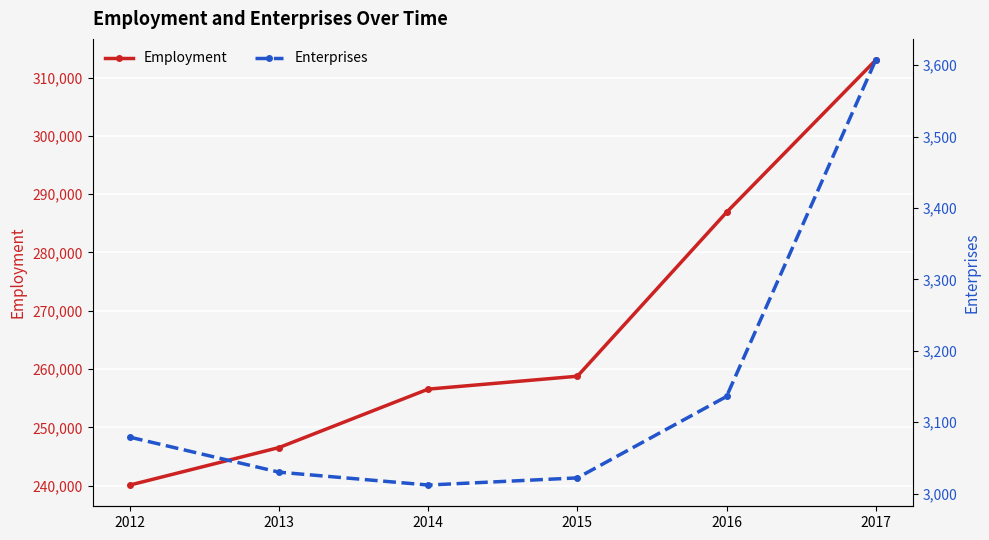

At which category is the sum across all series the highest?

2017